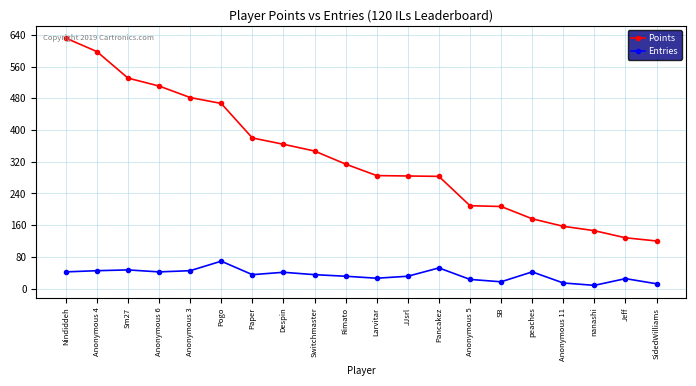

Which series has the largest range (max minus min)?

Points